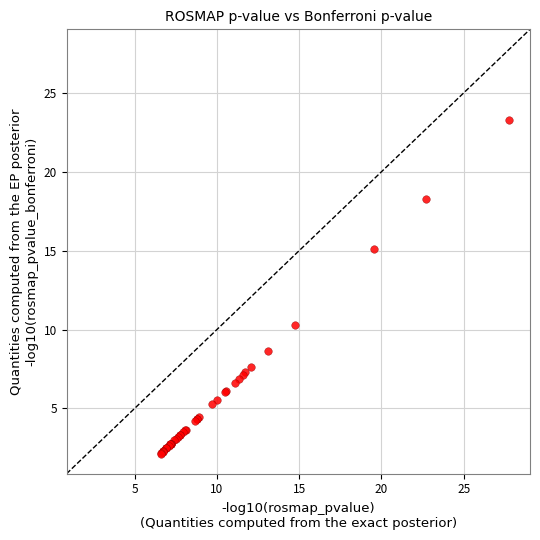

What Y value in the scatter plot is closest to 12?

10.3